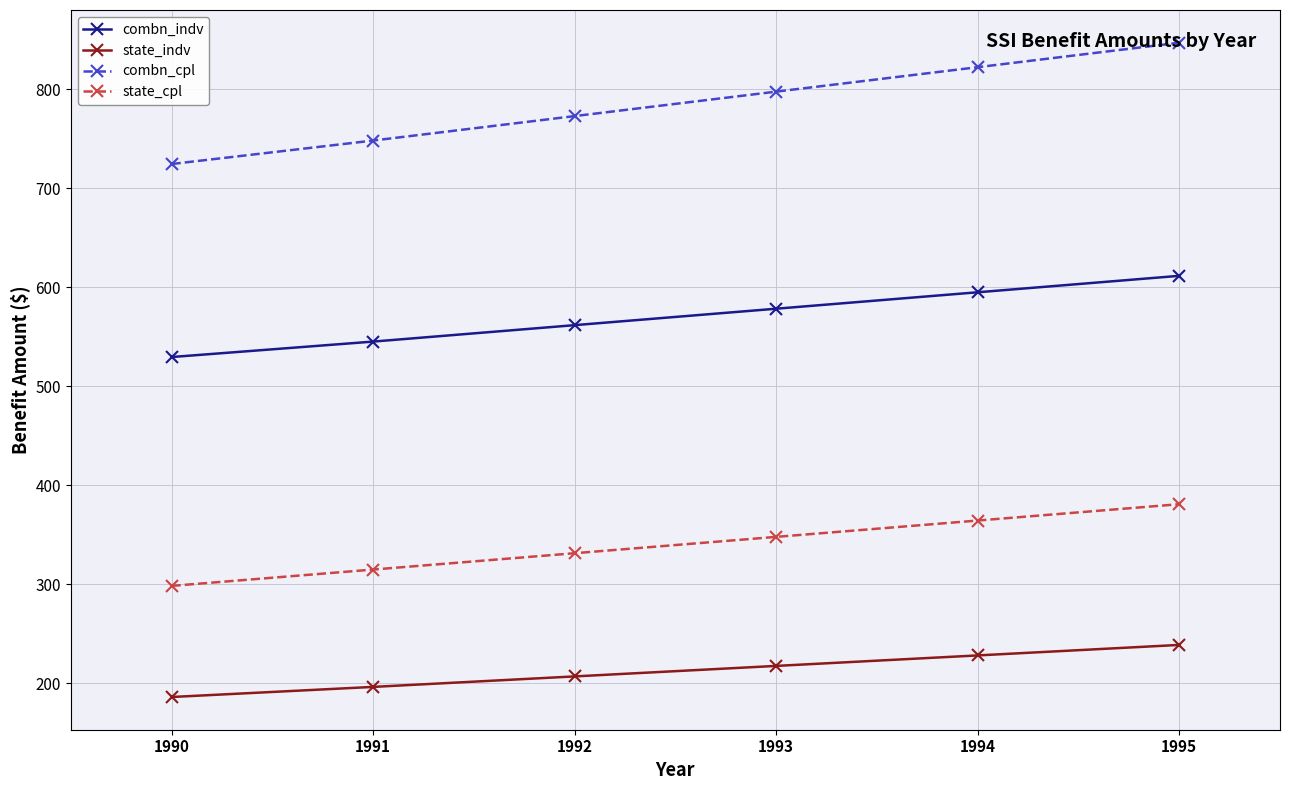

How many distinct data groups are displayed?

4